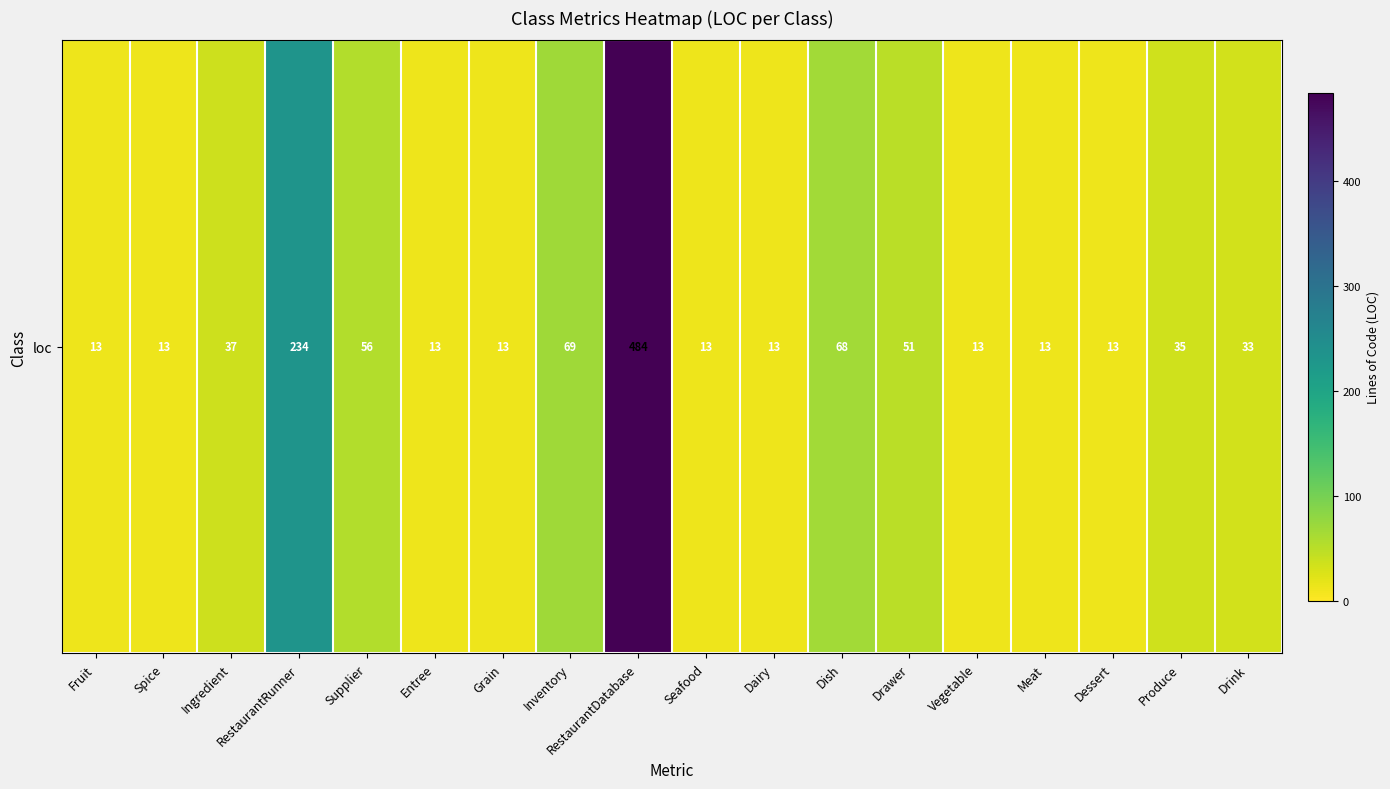

What is the greatest value displayed?

484